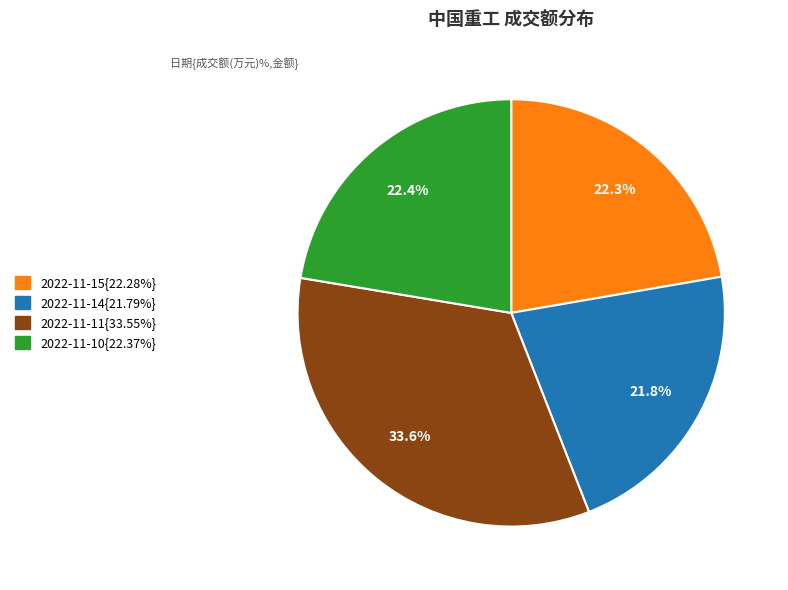

Is there a majority slice in this chart?

No